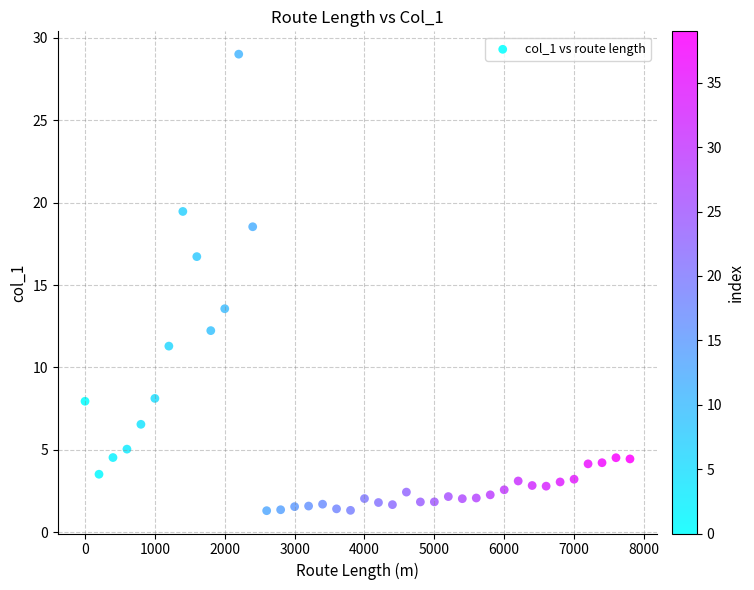

What is the range of X values (max minus min)?

7800.0